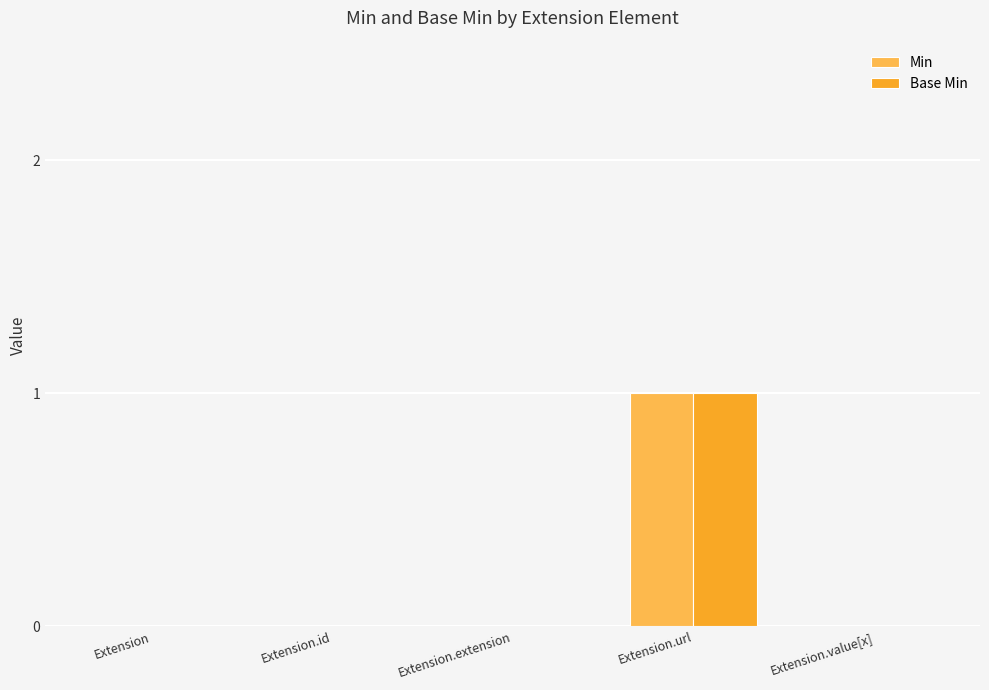

Is it true that Base Min equals 0 at Extension.extension?

True